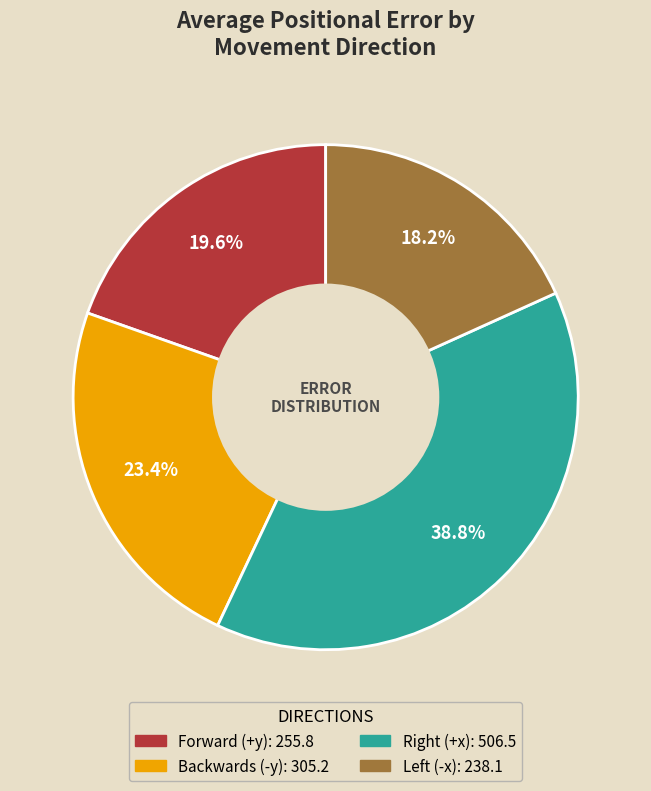

How many segments does this pie chart have?

4